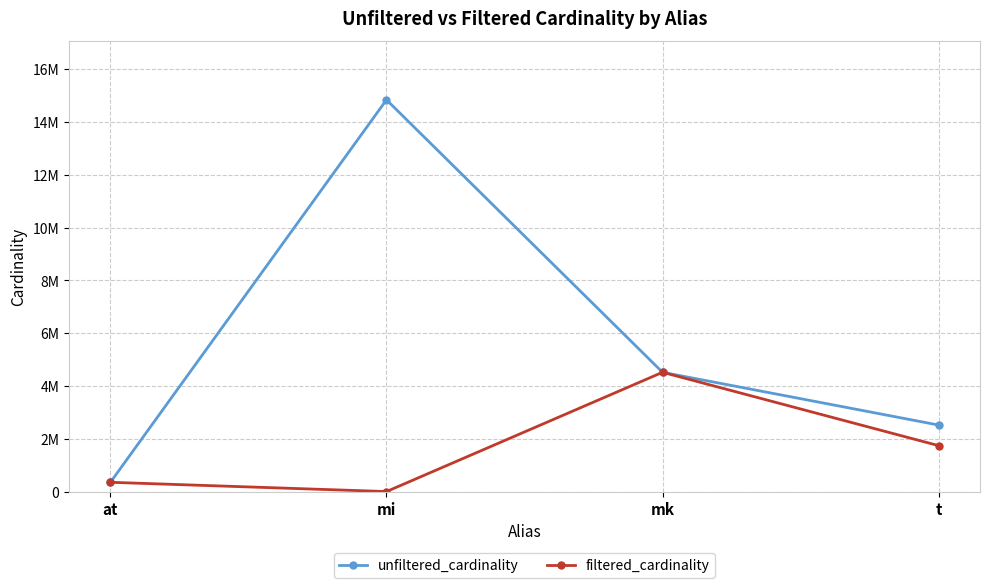

What is the value of the filtered_cardinality point at the 3rd from the left?

4523930